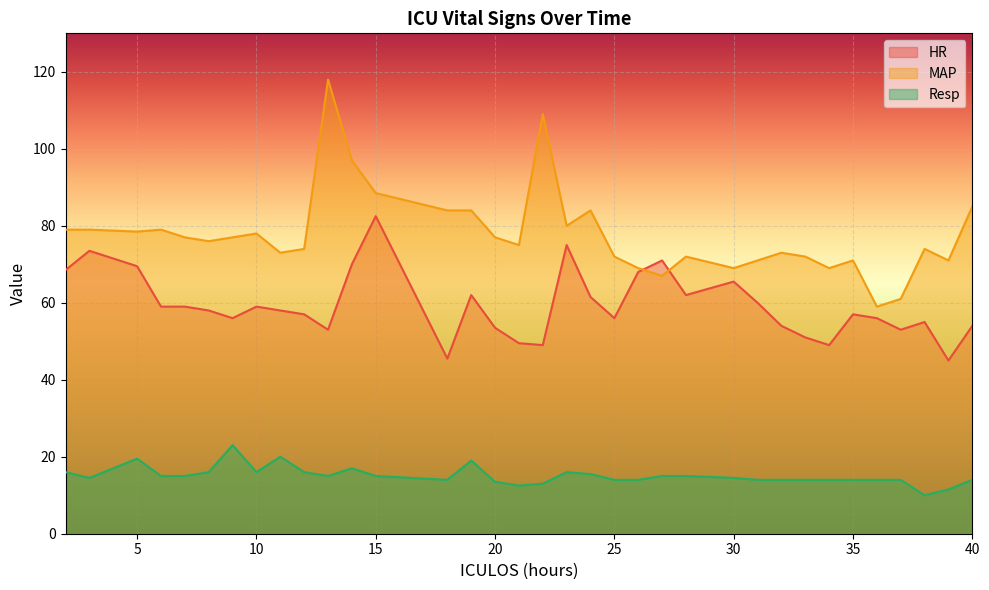

Between 10 and 32, which series saw the biggest shift?

HR